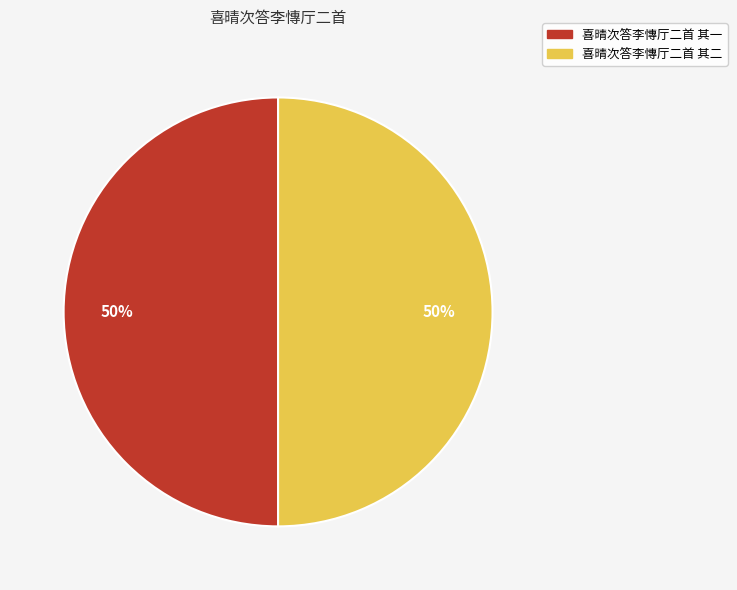

True or false: 喜晴次答李慱厅二首 其二 accounts for 43% of the total.

False